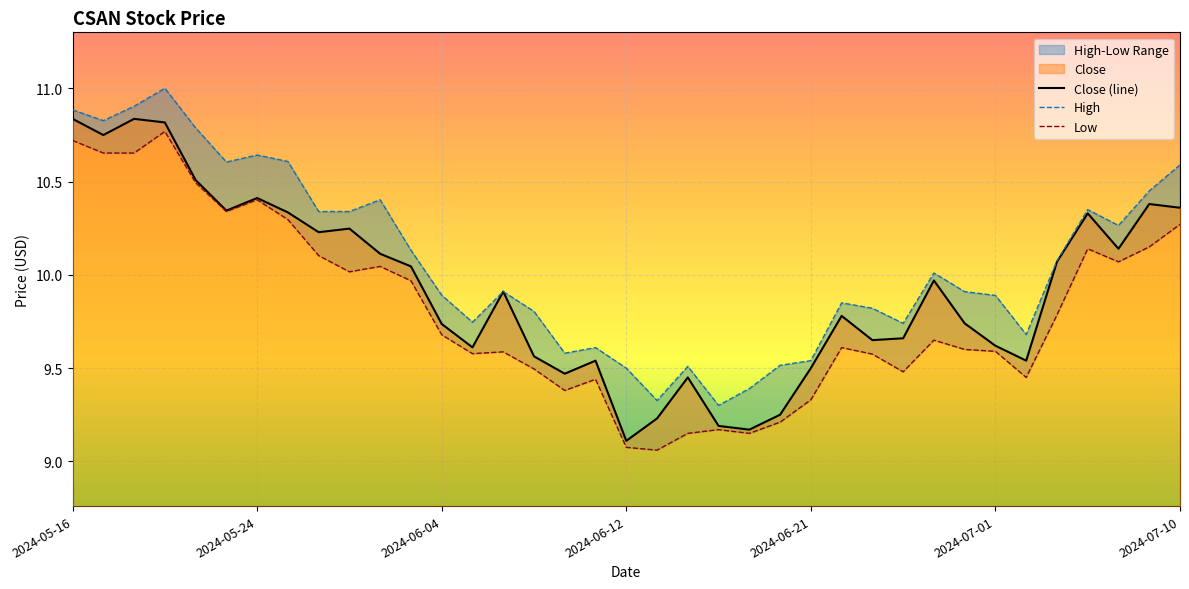

True or false: Close (line) has a value of 9.6 at 13.

True